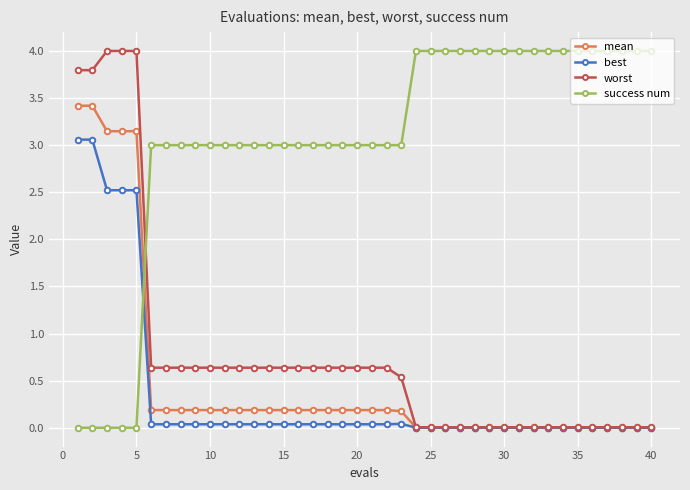

True or false: worst and success num cross at least once.

True